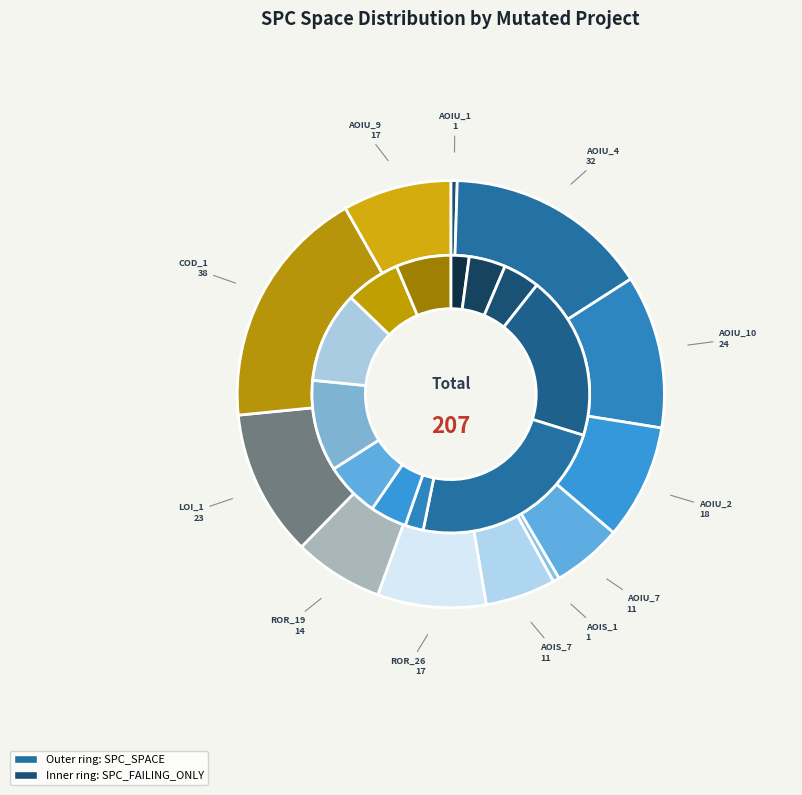

Which slice is the smallest?

CreditWorthiness.Account.AOIU_1